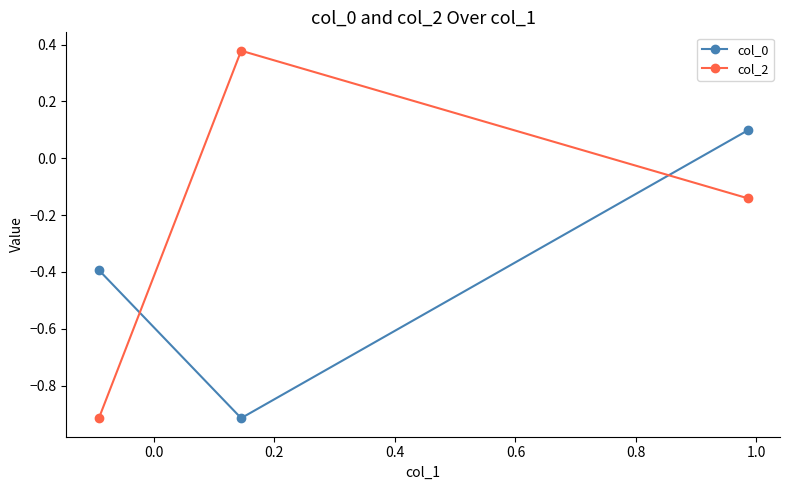

Which series has the largest total across all categories?

col_2